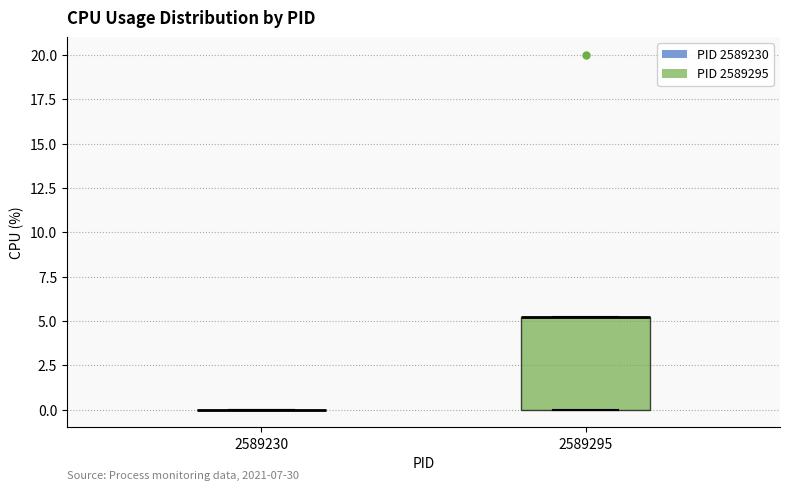

Reading left to right, transcribe this box plot: for each box, give where its median line is, the range the box spans, and where its two whiskers end, as read against the y-axis. The values are not printed on the chart, so give them approximately, as read against the axis.

2589230: box collapsed to a line at 0, whiskers 0 to 0
2589295: median 5 (drawn on the box's upper edge), box 0 to 5, whiskers 0 to 5